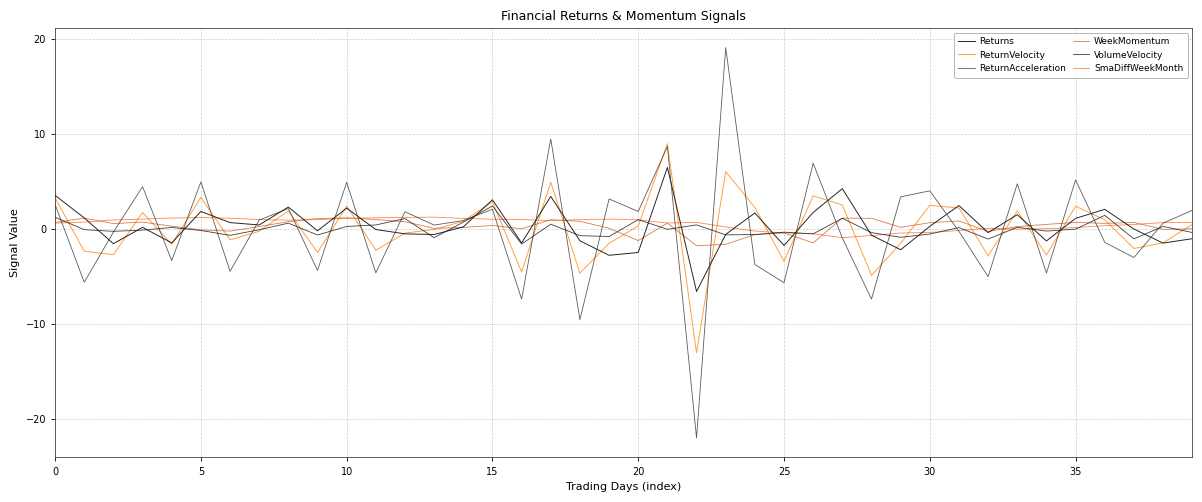

How many lines are shown in the chart?

6